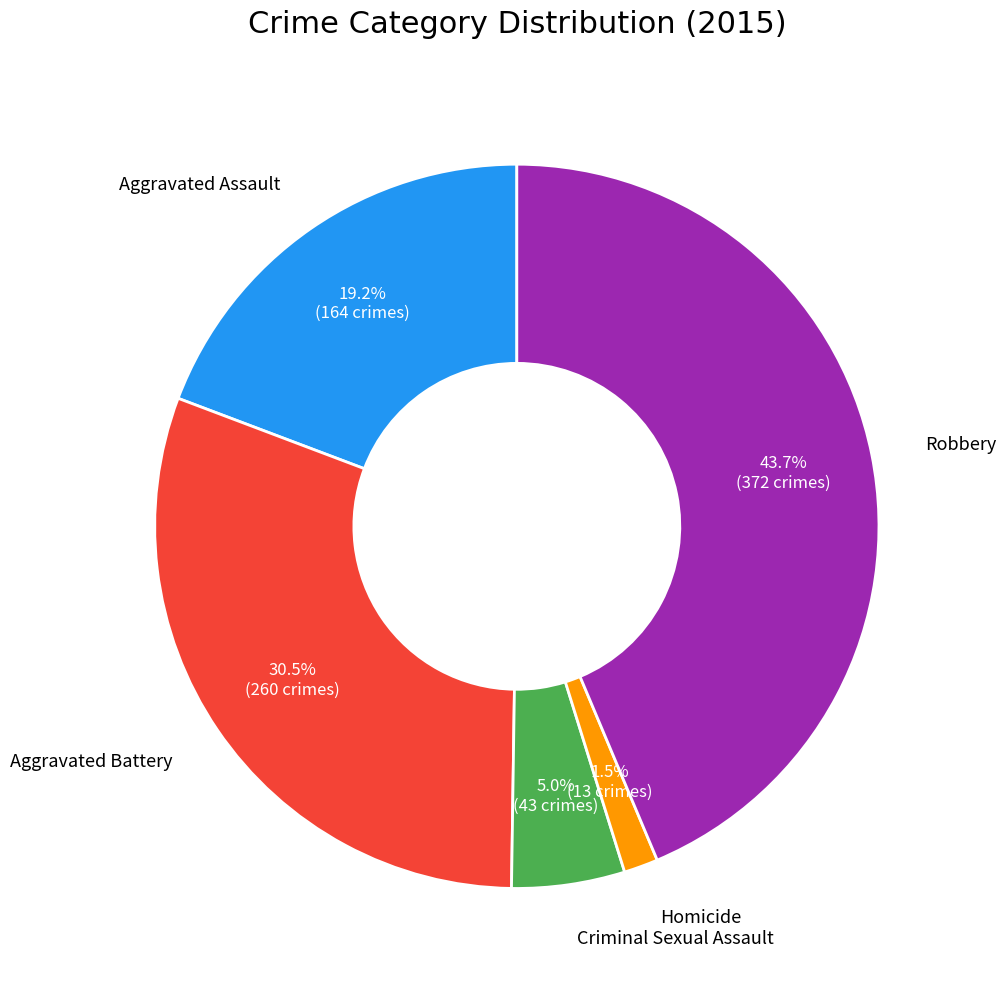

Does Aggravated Battery account for over 50% of the chart?

No